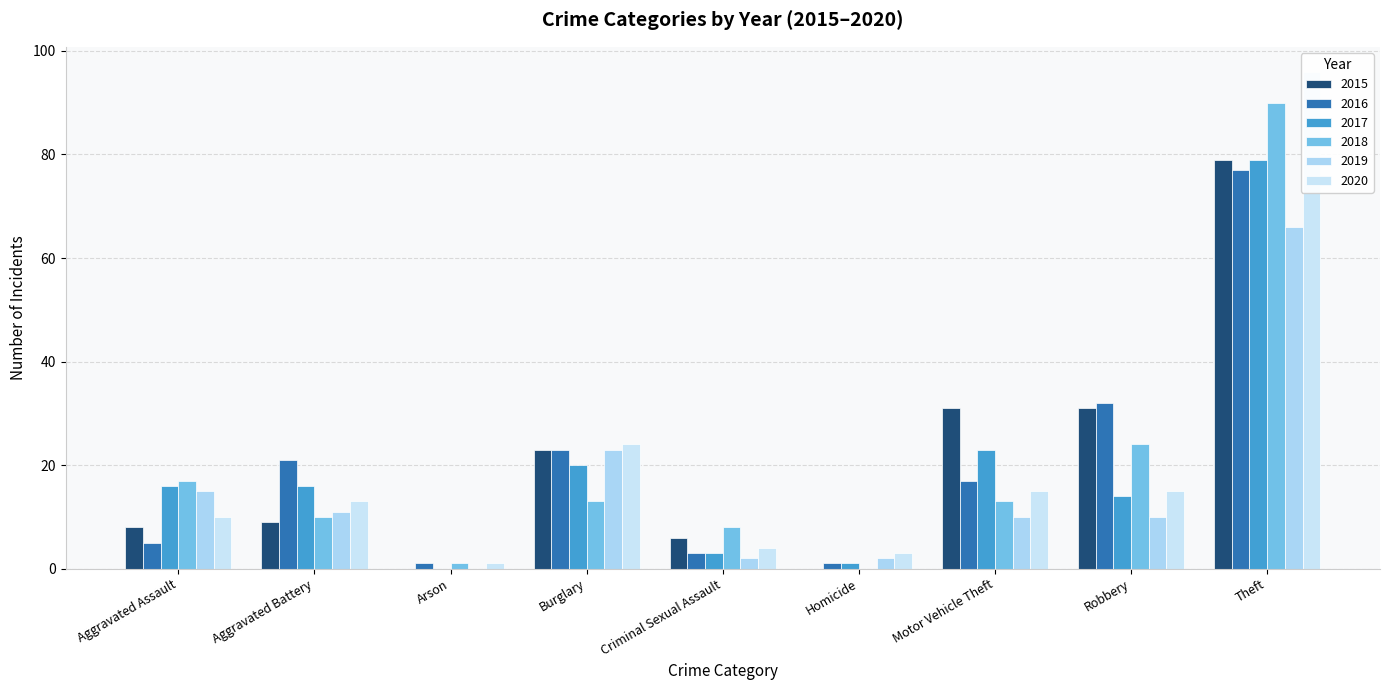

The 2019 series shows 2 at Homicide. True or false?

True